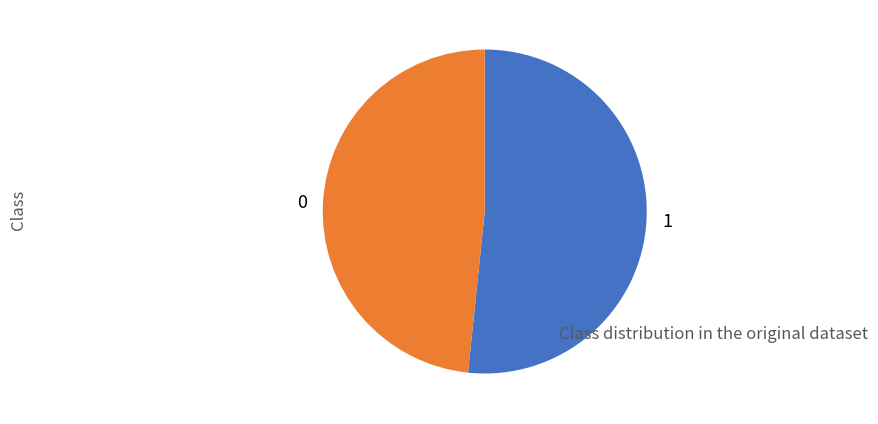

Is it true that 1 is 52% of the pie?

True